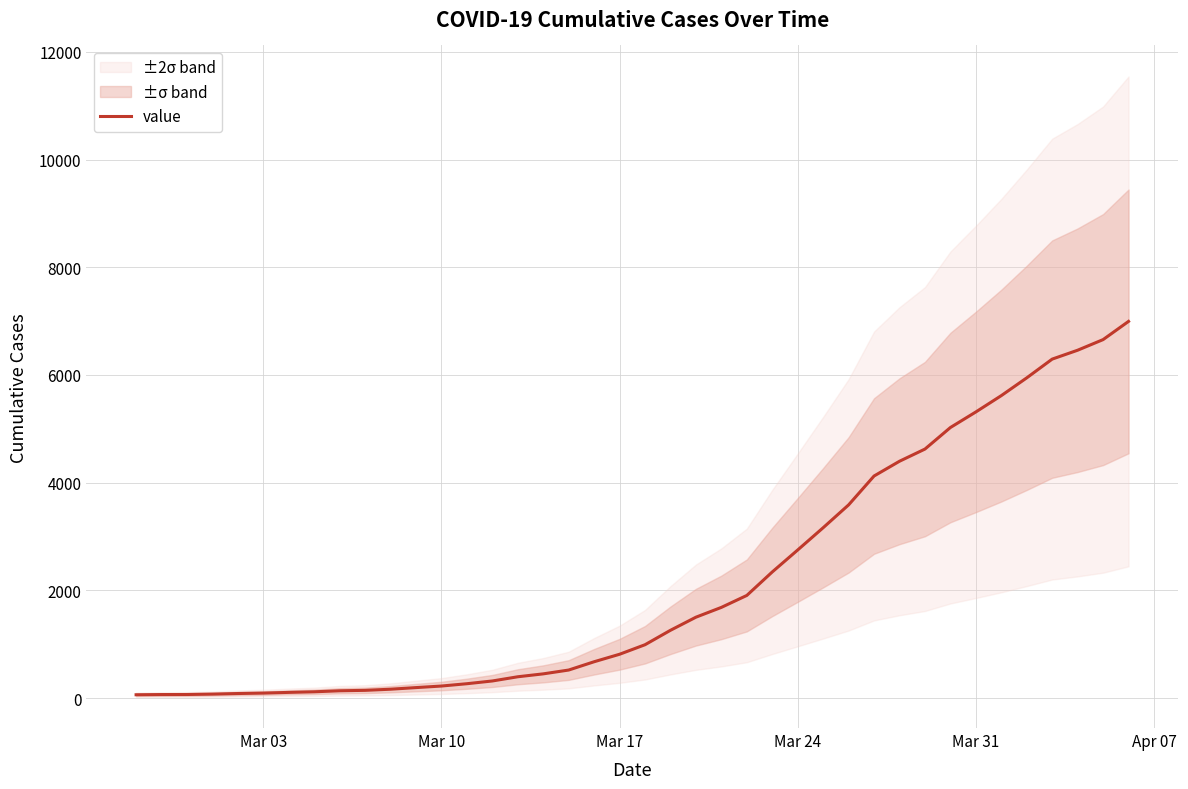

Is it true that the value at 16 is 604?

False